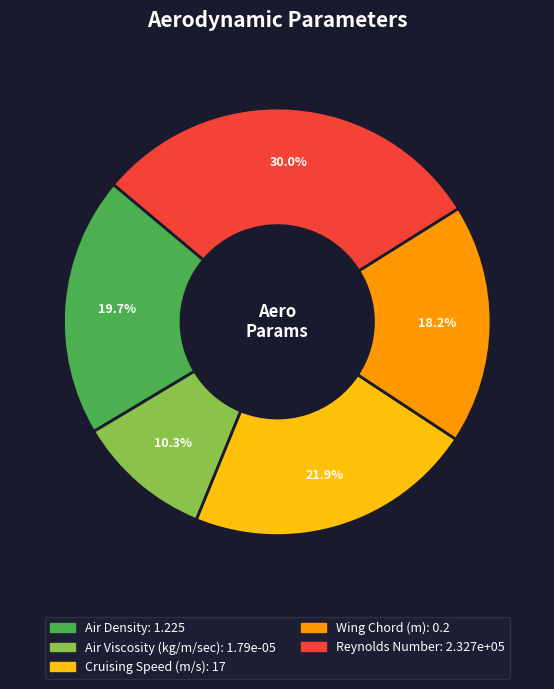

Is it true that Air Density is 8% of the pie?

False